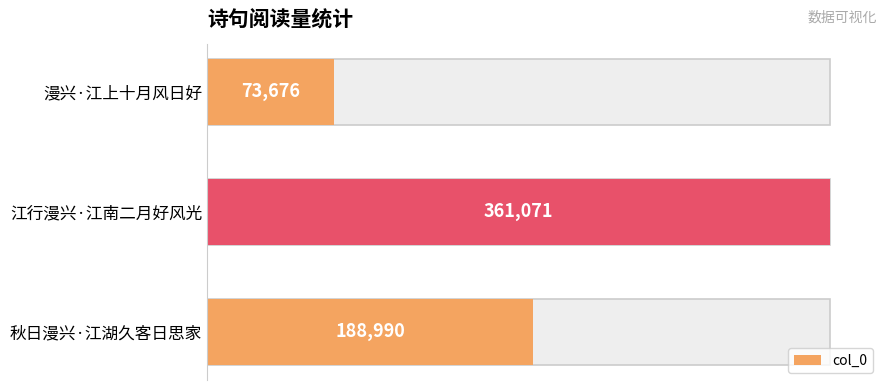

What is the average value?

207912